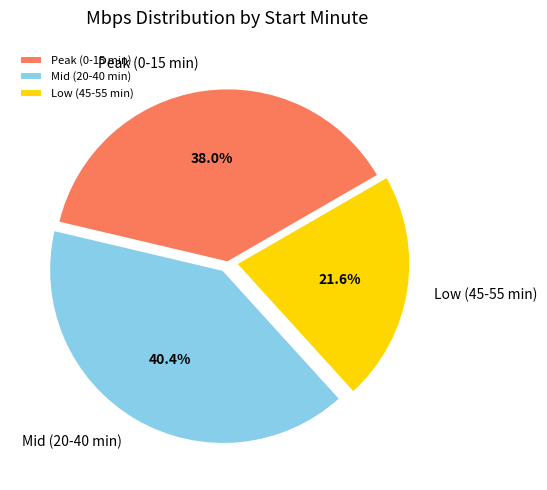

What is the smallest slice in the pie chart?

Low (45-55 min)